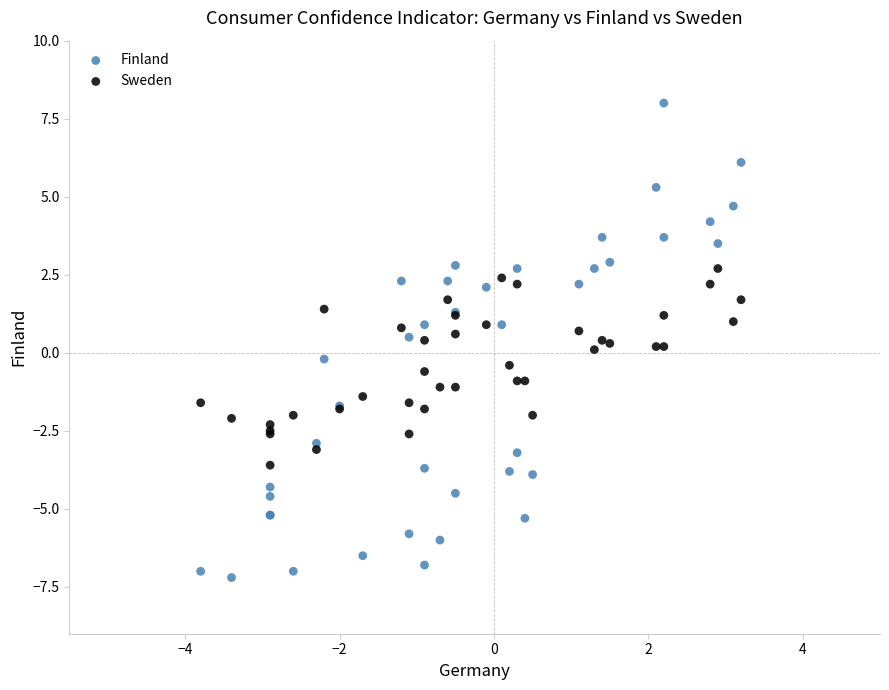

Which series has the widest spread of Y values?

Finland